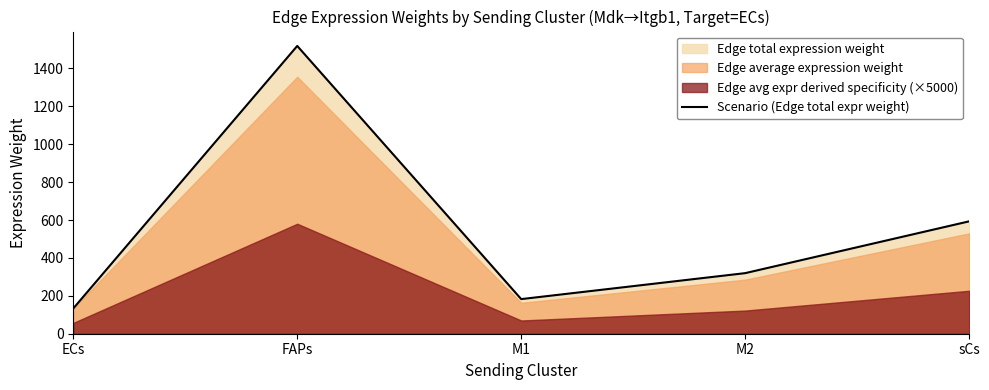

Is it true that the value at sCs is 169.4?

False